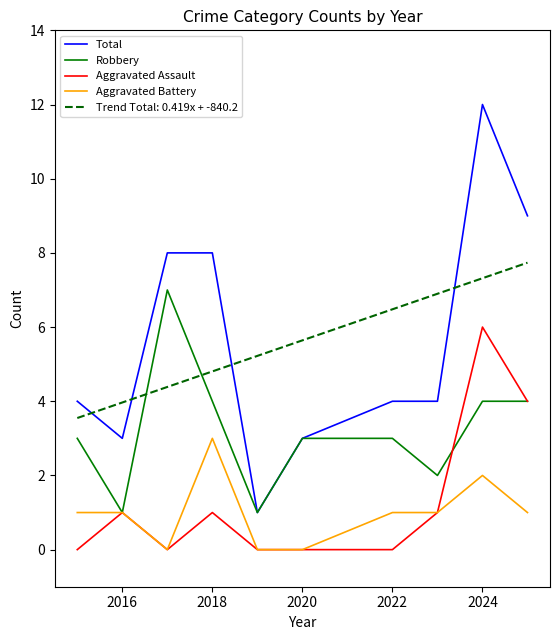

How many lines are shown in the chart?

5